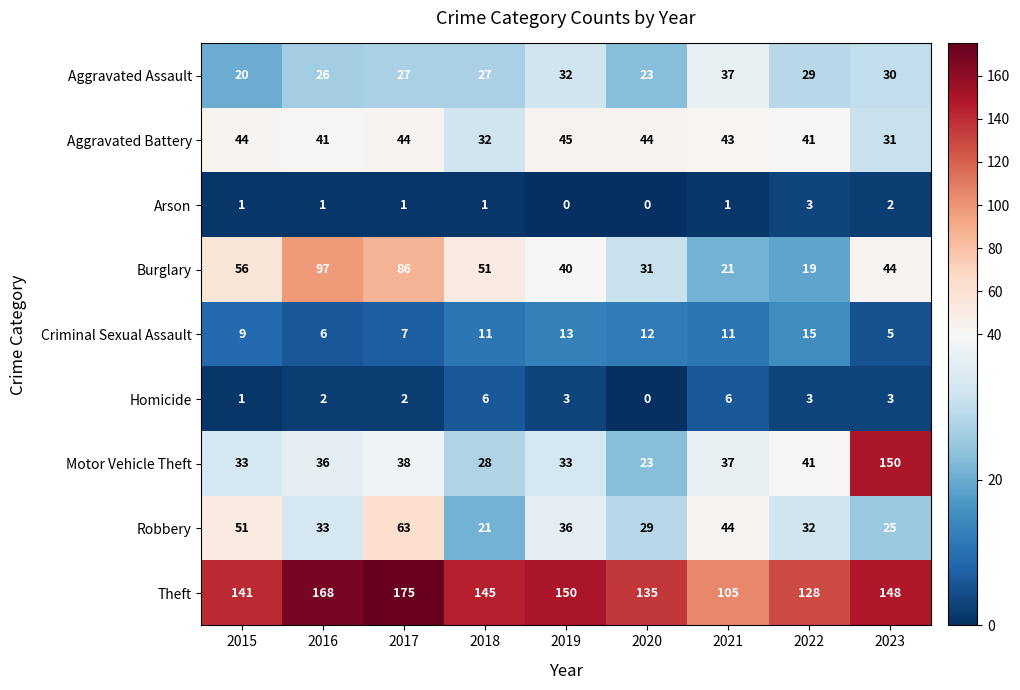

Is it true that Criminal Sexual Assault equals 24 at 2022?

False